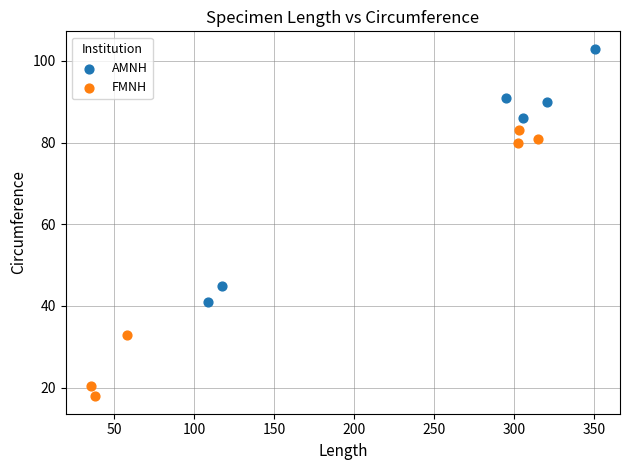

Which series contains the lowest Y value?

FMNH